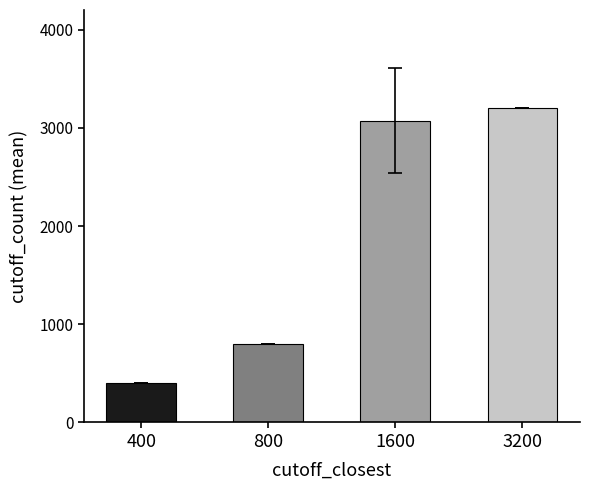

Is it true that the value at 400 is 709.7?

False